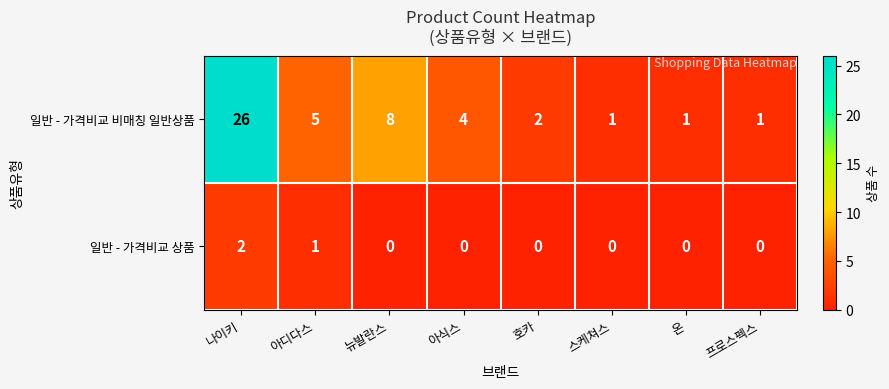

List the series in order of their overall mean, lowest first.

일반 - 가격비교 상품, 일반 - 가격비교 비매칭 일반상품